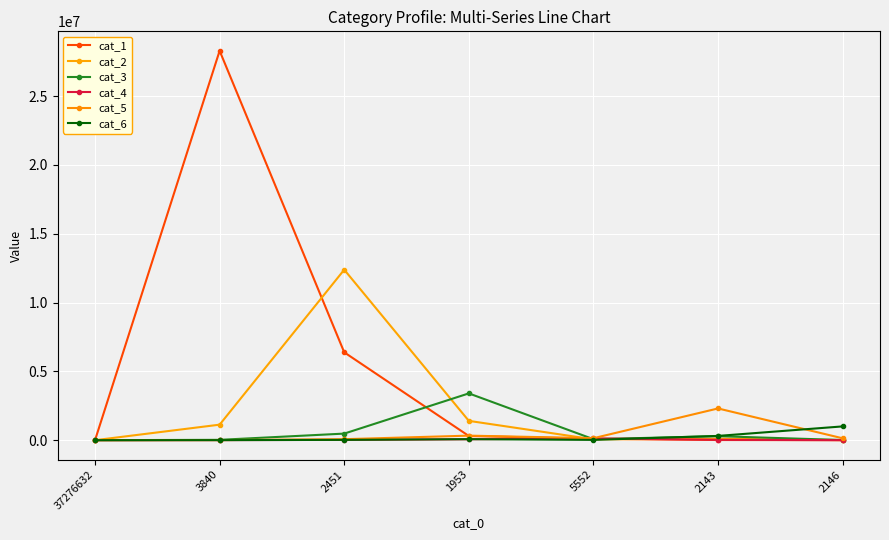

Which series ends up on top after the final intersection of cat_6 and cat_4?

cat_6